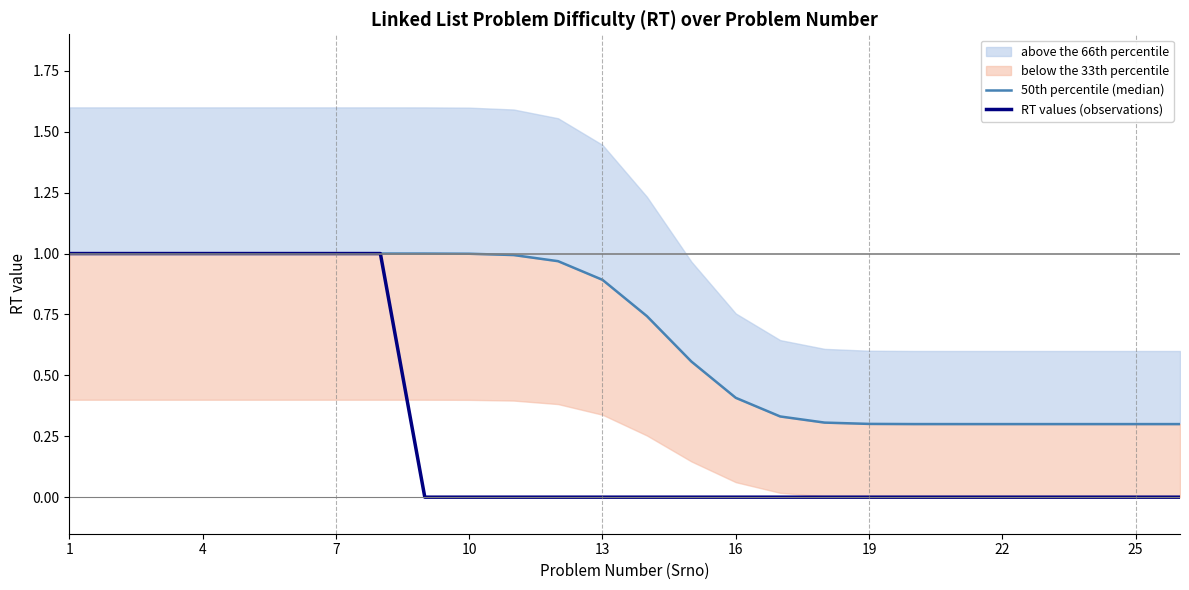

True or false: RT values (observations) has a value of 0.0 at 13.

True